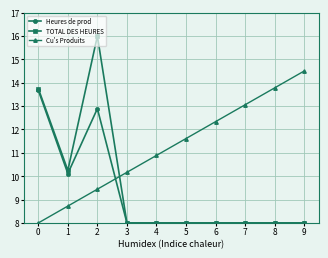

At how many categories does at least one series exceed 11?

7